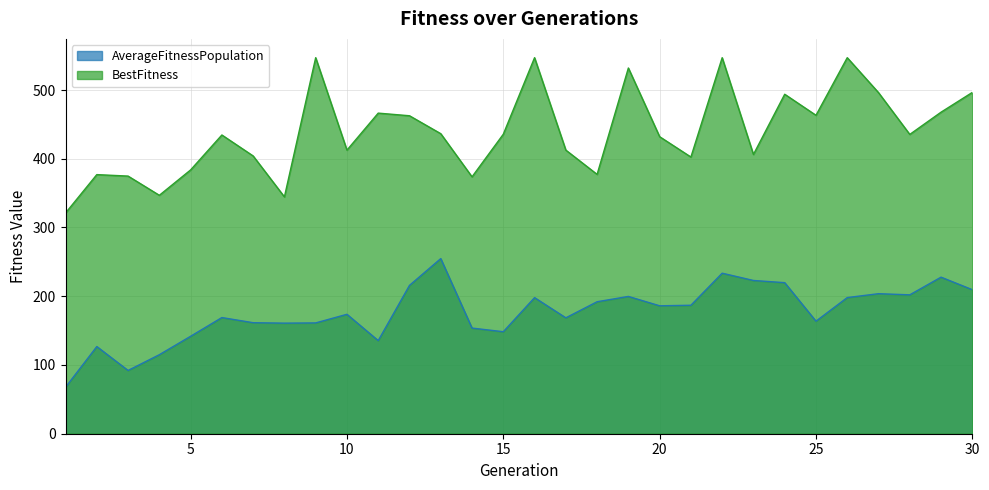

What is the average value of the BestFitness series?

439.2